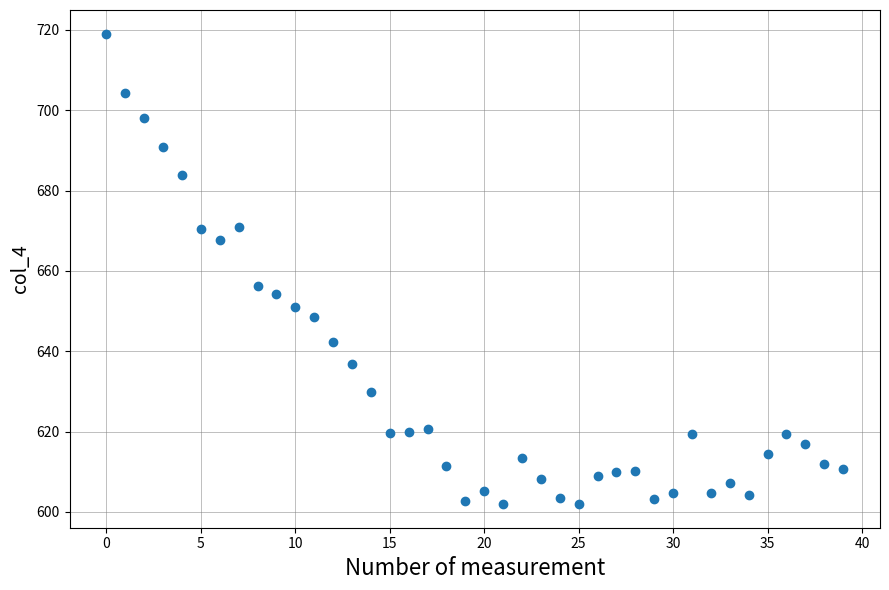

What is the range of Y values (max minus min)?

117.2